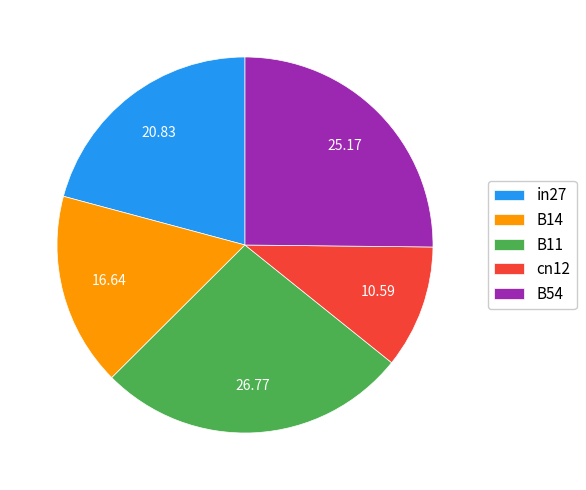

What is the smallest slice in the pie chart?

cn12